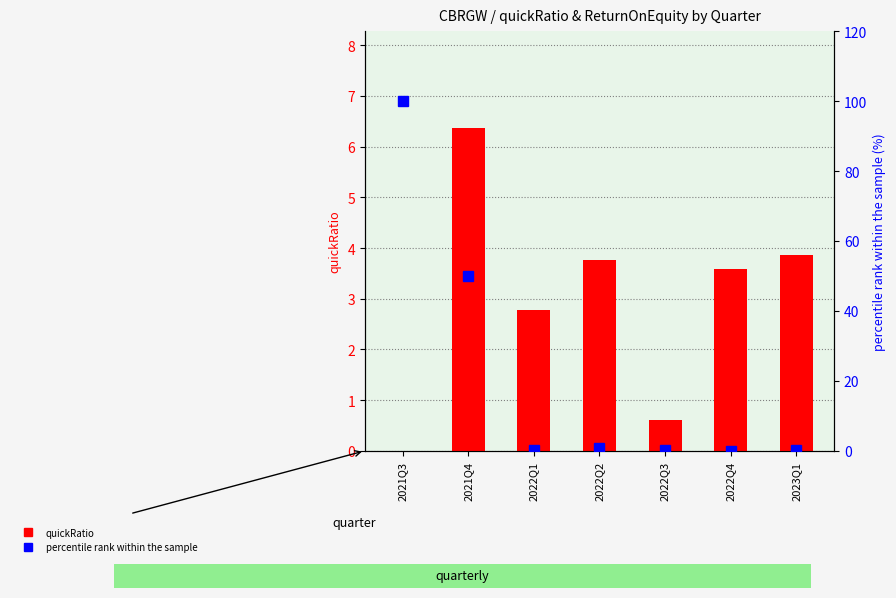

What is the sum of all quickRatio values?

21.0